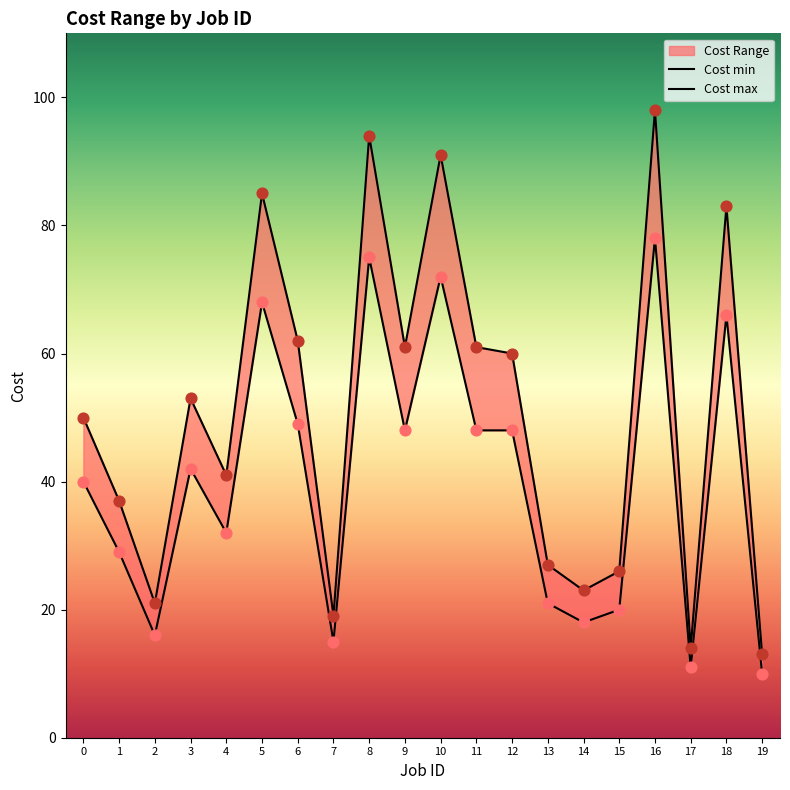

Which series has the largest Y range (max minus min)?

Cost max